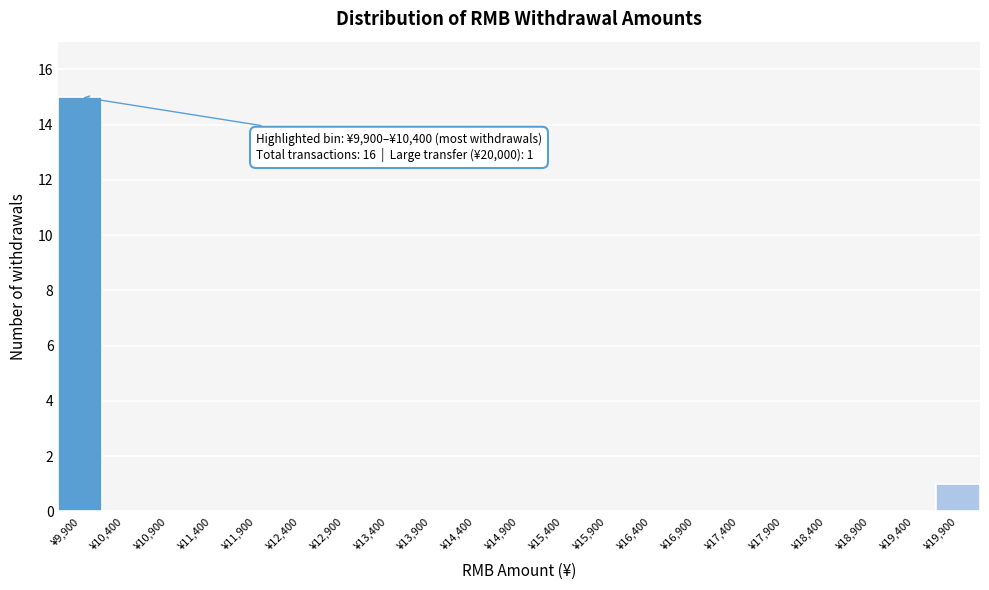

Reading right to left, what are all the values shown in this chart?

¥19,900=1	¥19,400=0	¥18,900=0	¥18,400=0	¥17,900=0	¥17,400=0	¥16,900=0	¥16,400=0	¥15,900=0	¥15,400=0	¥14,900=0	¥14,400=0	¥13,900=0	¥13,400=0	¥12,900=0	¥12,400=0	¥11,900=0	¥11,400=0	¥10,900=0	¥10,400=0	¥9,900=15